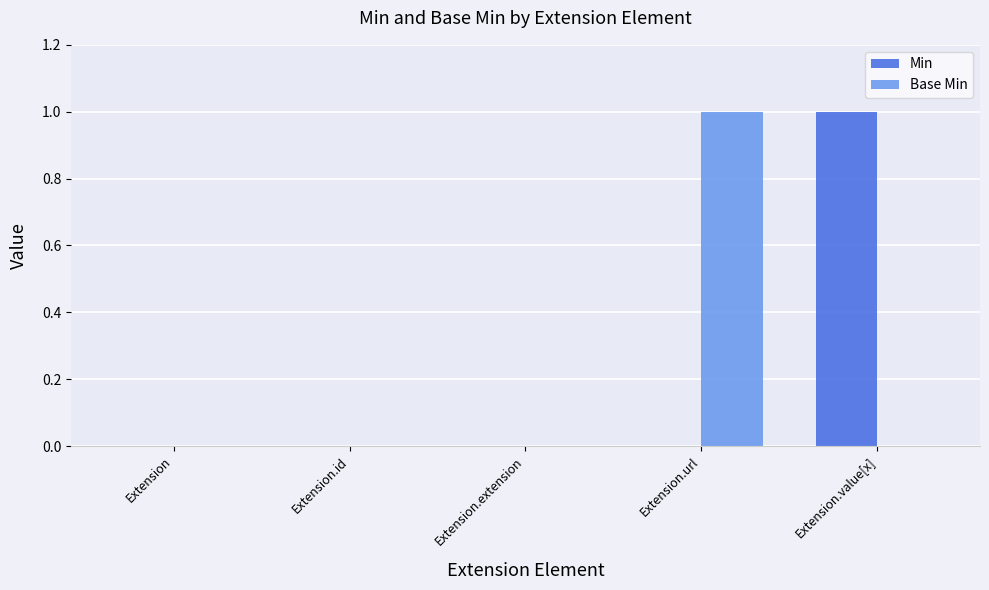

Count the number of categories in the chart.

5